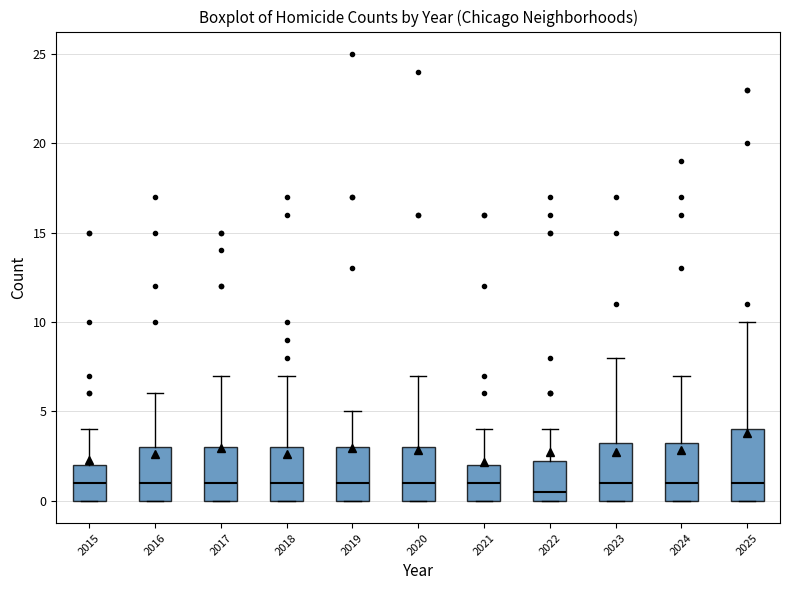

Reading left to right, transcribe this box plot: for each box, give where its median line is, the range the box spans, and where its two whiskers end, as read against the y-axis. The values are not printed on the chart, so give them approximately, as read against the axis.

2015: median 1.0, box 0.0 to 2.0, whiskers 0.0 to 4.0
2016: median 1.0, box 0.0 to 3.0, whiskers 0.0 to 6.0
2017: median 1.0, box 0.0 to 3.0, whiskers 0.0 to 7.0
2018: median 1.0, box 0.0 to 3.0, whiskers 0.0 to 7.0
2019: median 1.0, box 0.0 to 3.0, whiskers 0.0 to 5.0
2020: median 1.0, box 0.0 to 3.0, whiskers 0.0 to 7.0
2021: median 1.0, box 0.0 to 2.0, whiskers 0.0 to 4.0
2022: median 0.5, box 0.0 to 2.5, whiskers 0.0 to 4.0
2023: median 1.0, box 0.0 to 3.5, whiskers 0.0 to 8.0
2024: median 1.0, box 0.0 to 3.5, whiskers 0.0 to 7.0
2025: median 1.0, box 0.0 to 4.0, whiskers 0.0 to 10.0